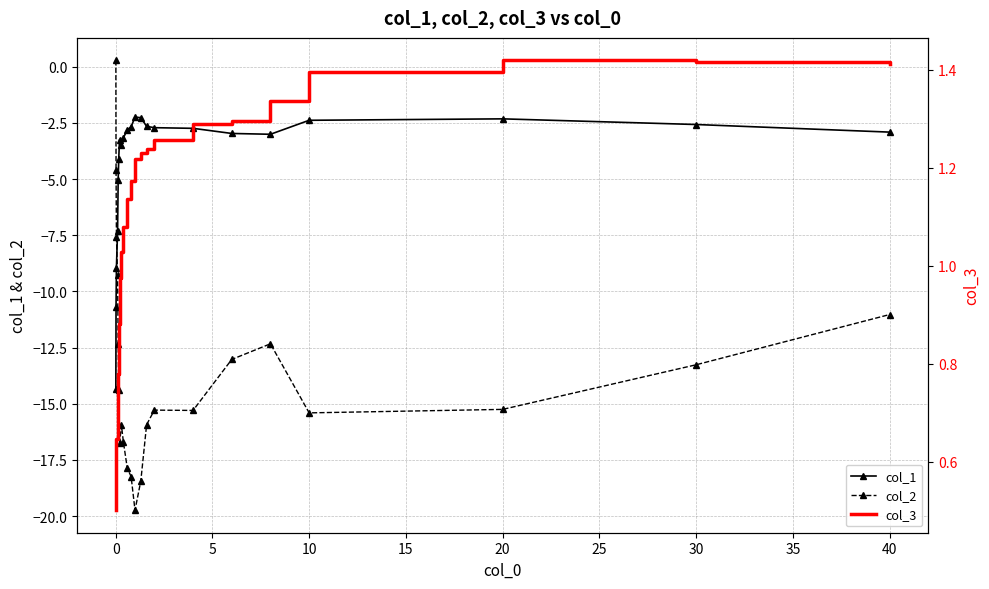

In col_3, how many points are higher than both neighbors (excluding endpoints)?

1